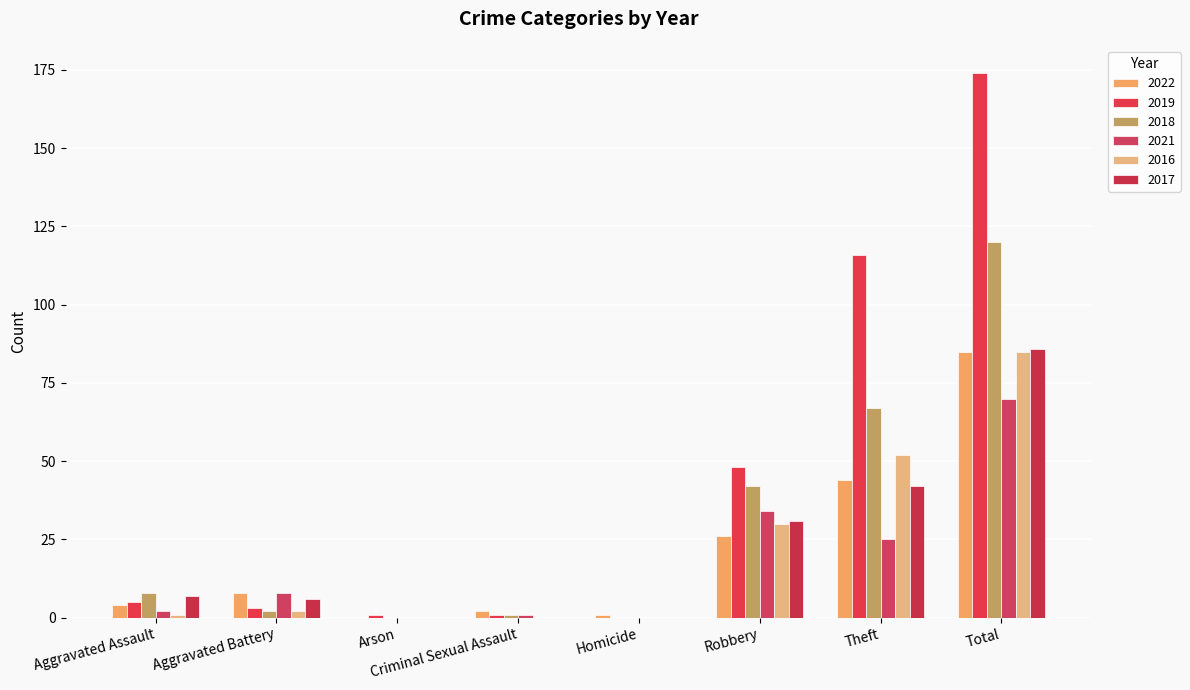

Does the chart contain stacked bars?

No